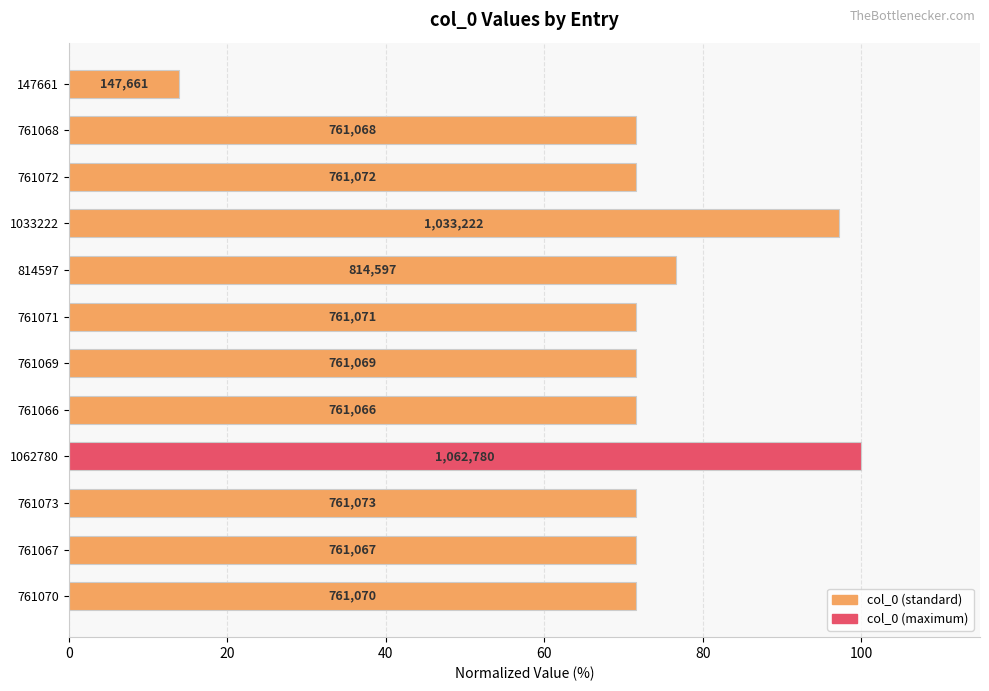

Does the chart contain any negative values?

No